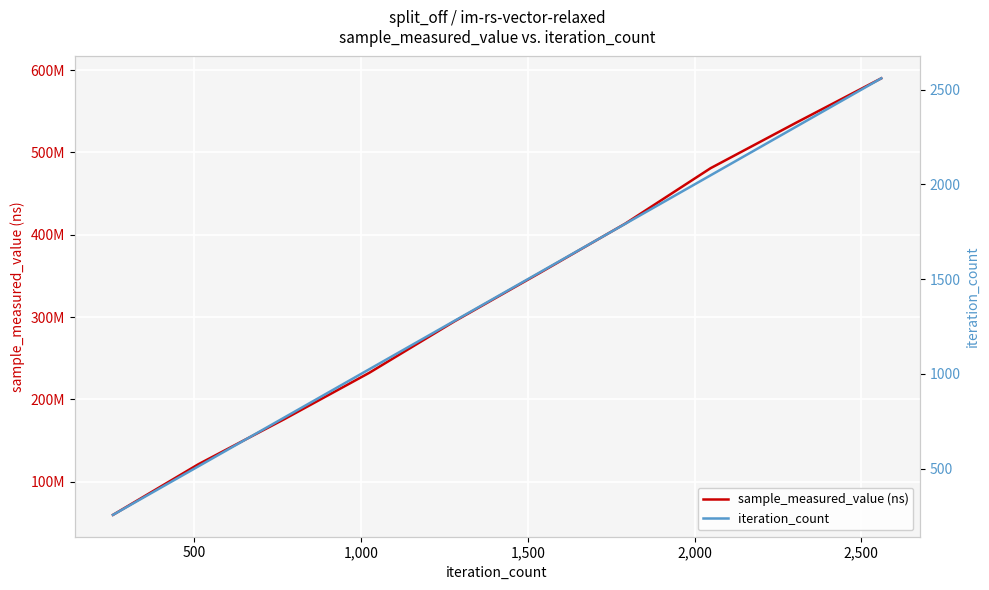

What is the maximum value shown in the chart?

589965236